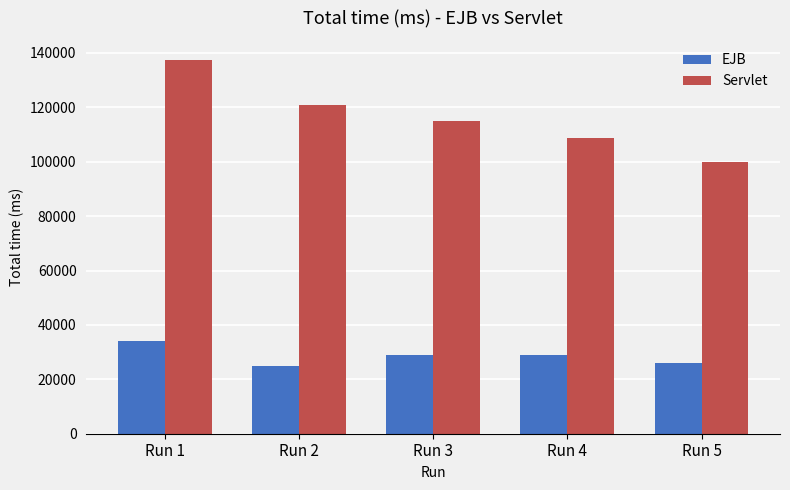

What is the value of the Servlet bar at the 5th from the left?

99924